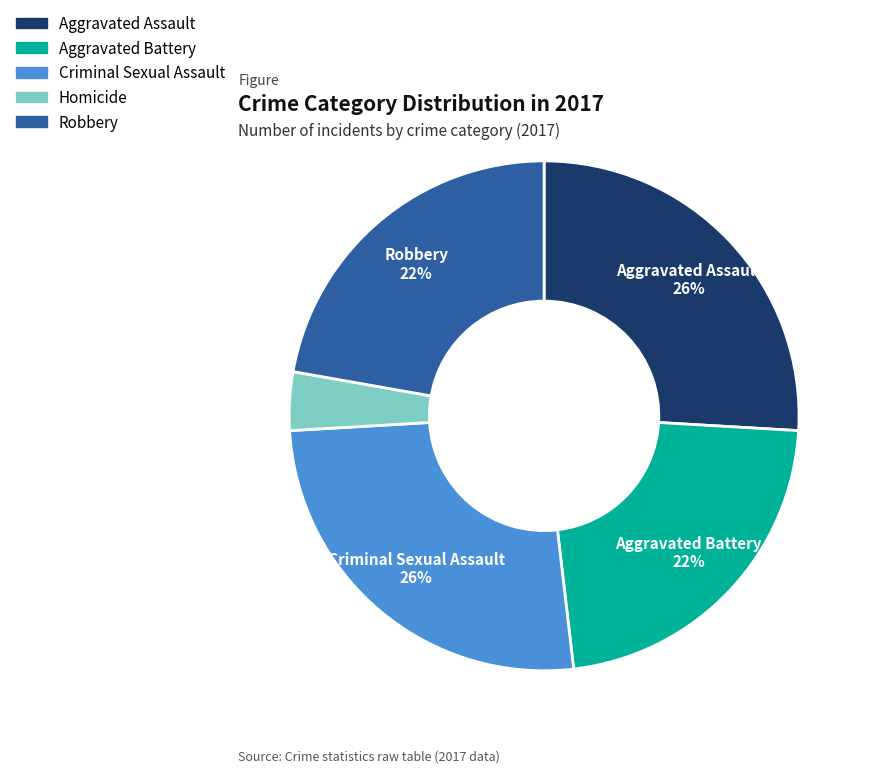

What percentage is the Criminal Sexual Assault slice, to the nearest percent?

26%